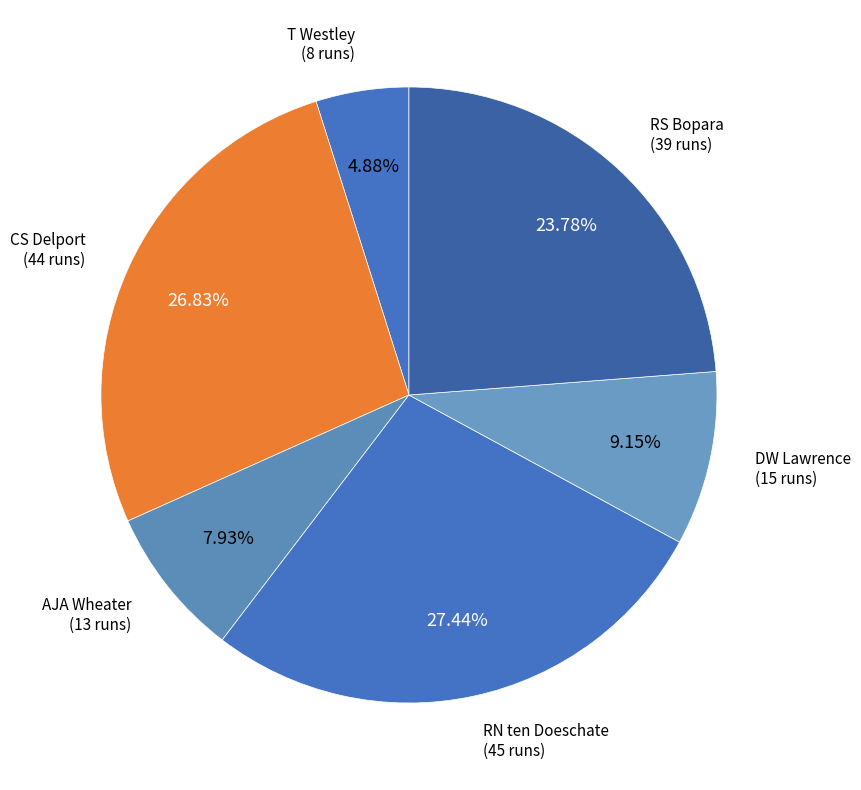

What percentage do DW Lawrence and RN ten Doeschate together represent?

36.6%